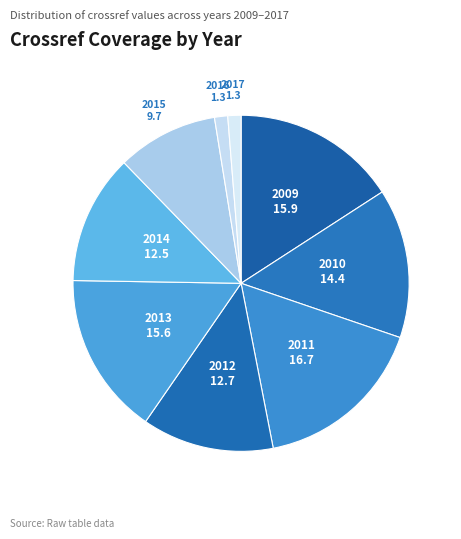

Is there any slice that represents more than half of the pie?

No